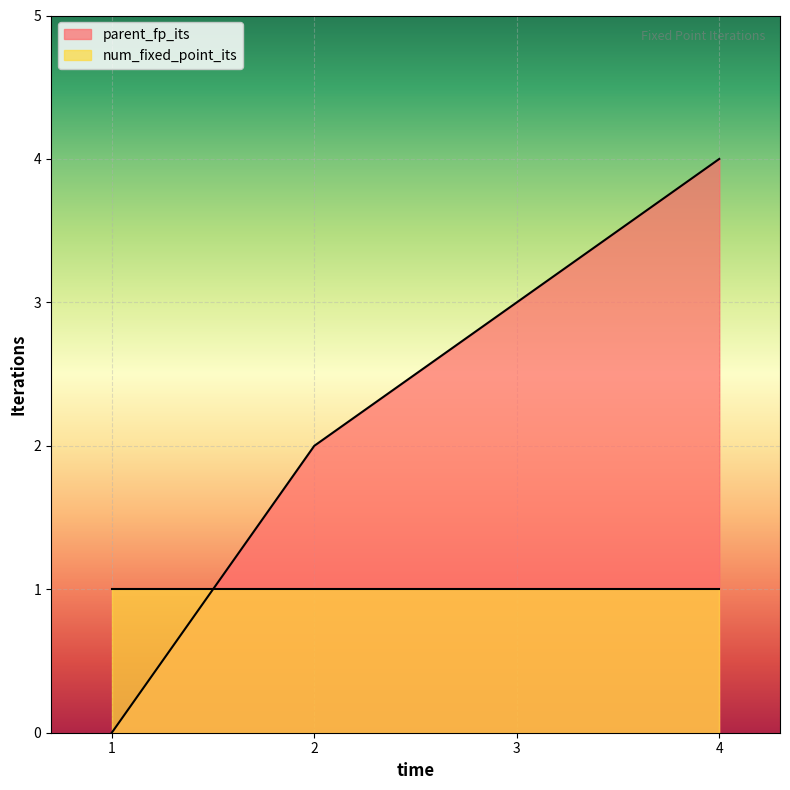

At which category does the chart reach its minimum across all series?

1